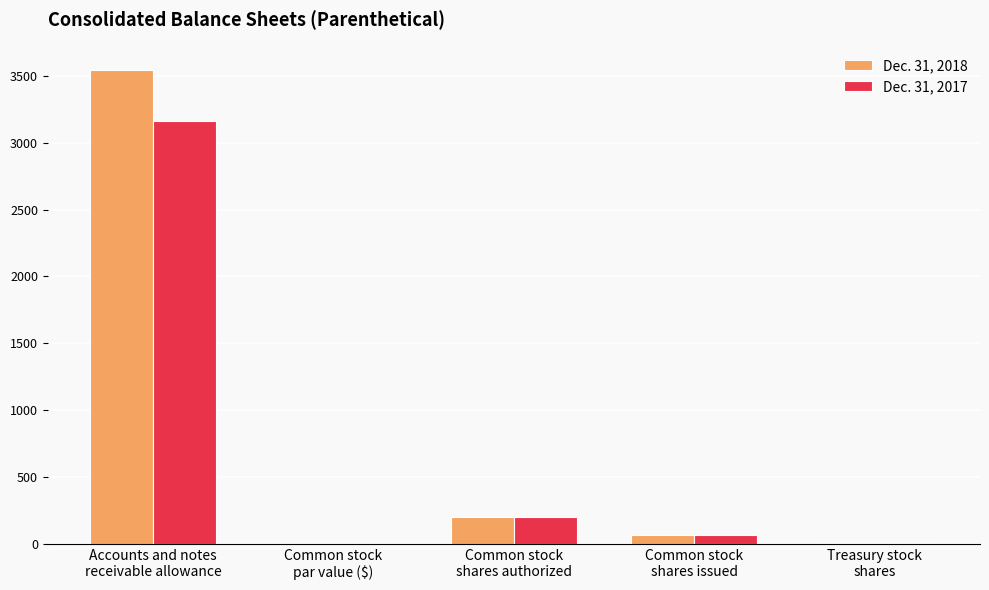

Is it true that Dec. 31, 2018 equals 837.6 at Accounts and notes
receivable allowance?

False